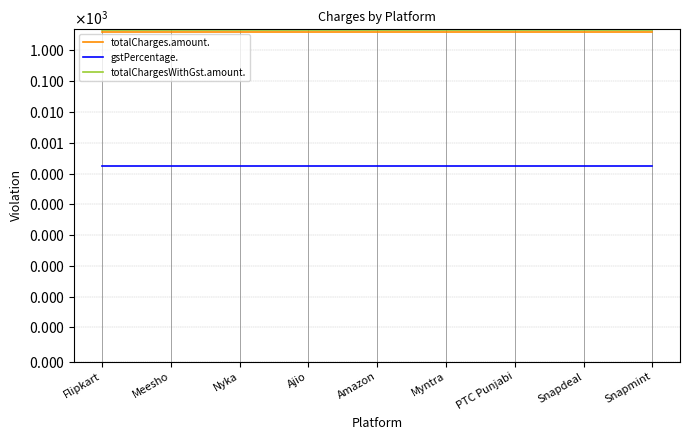

At Snapmint, list the series in order from largest to smallest.

totalChargesWithGst.amount., totalCharges.amount., gstPercentage.